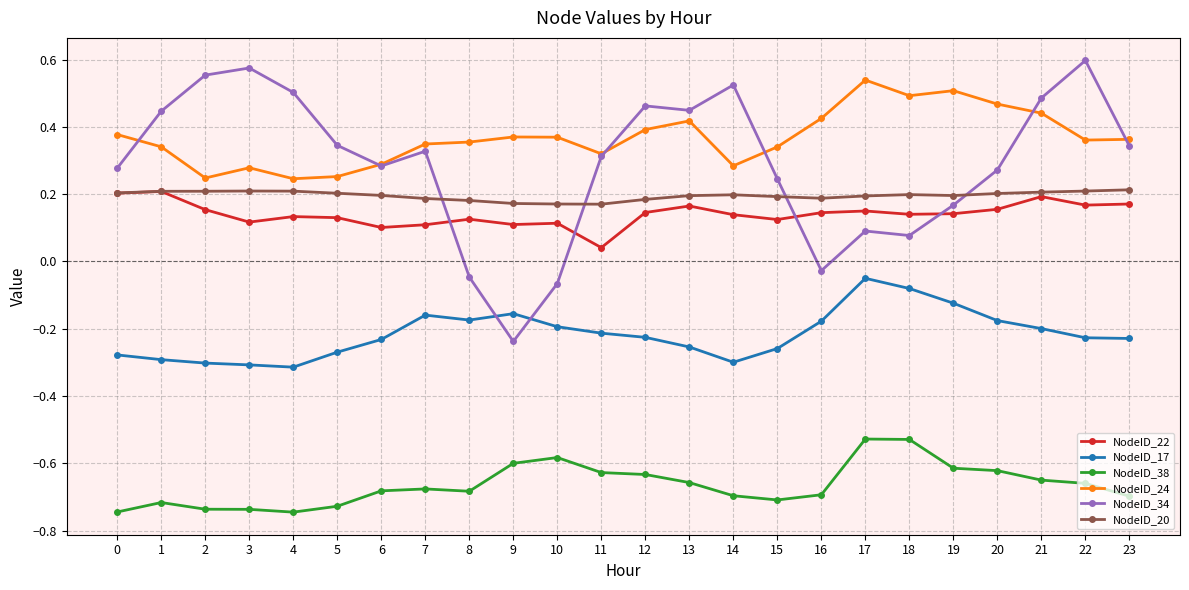

Where do NodeID_34 and NodeID_17 first cross each other?

8 and 9